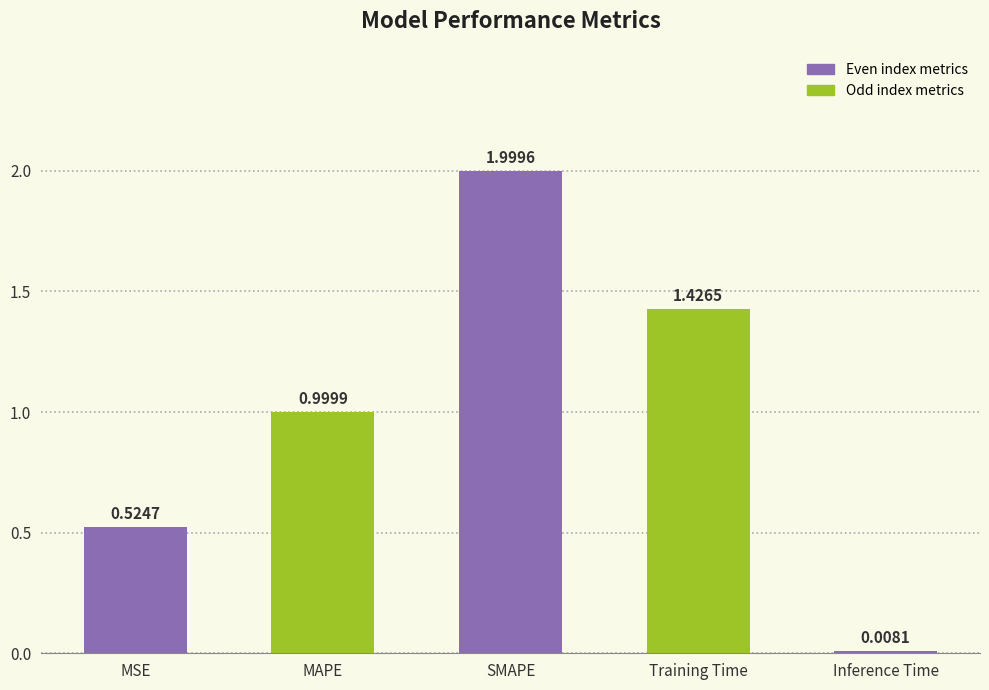

What is the change in value from MAPE to SMAPE?

+1.0